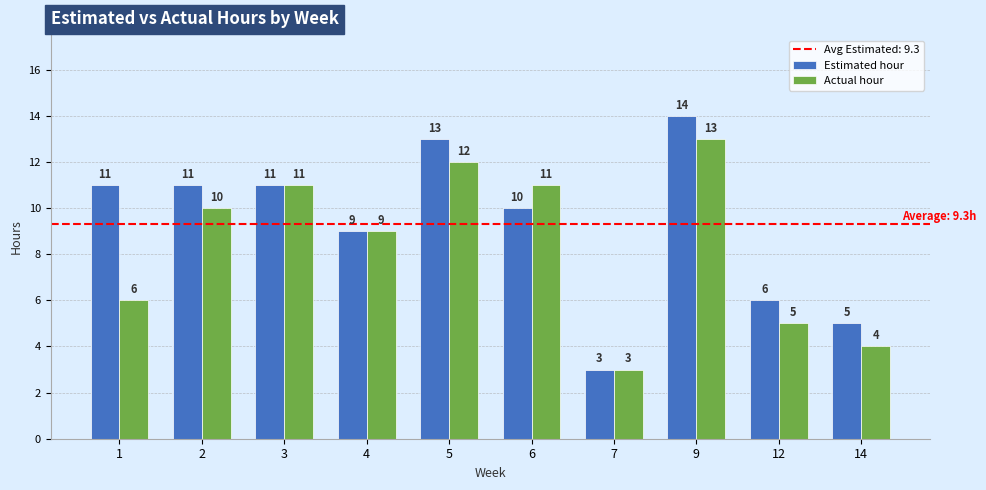

What is the greatest value displayed?

14